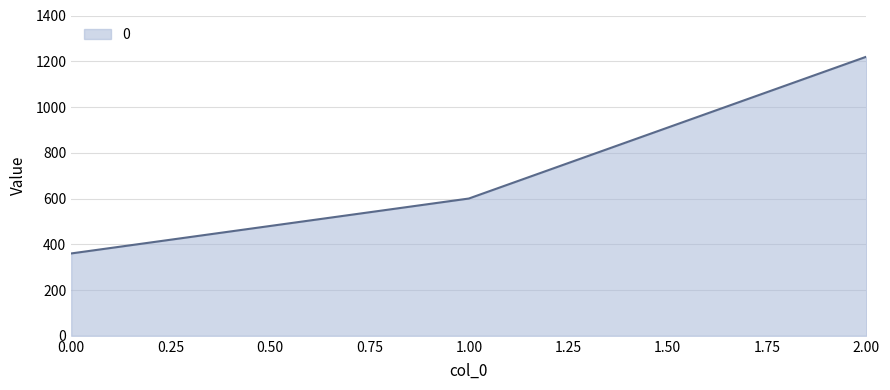

What is the sum of all values?

2180